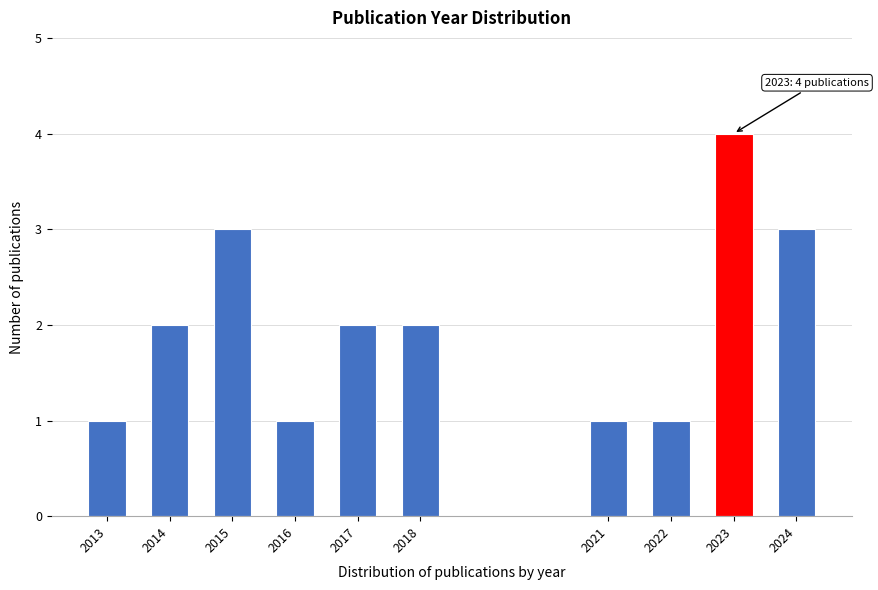

Reading left to right, list all the values displayed in this chart.

2013=1	2014=2	2015=3	2016=1	2017=2	2018=2	2021=1	2022=1	2023=4	2024=3